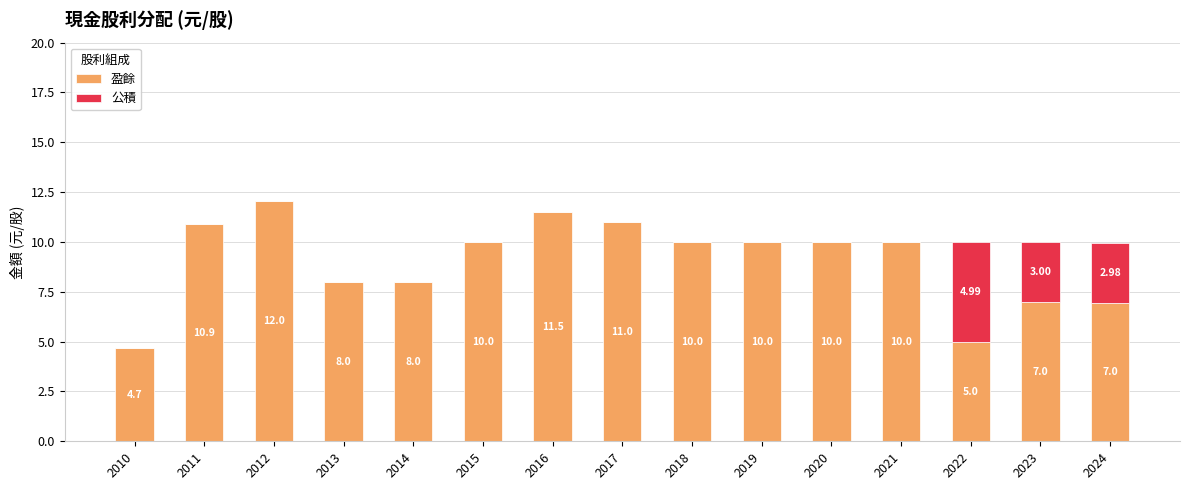

At which category is the sum across all series the highest?

2012